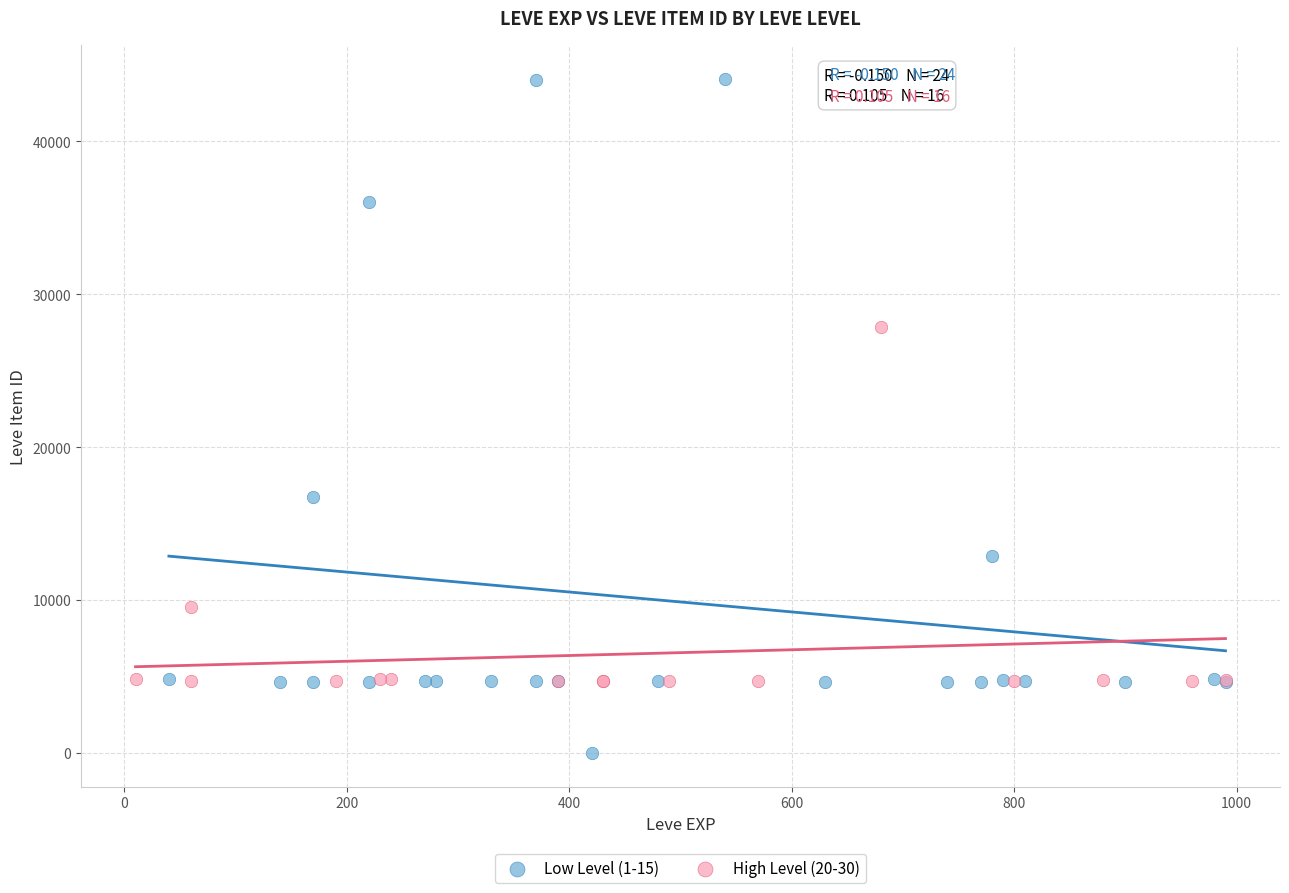

Which series contains the lowest Y value?

Low Level (1-15)